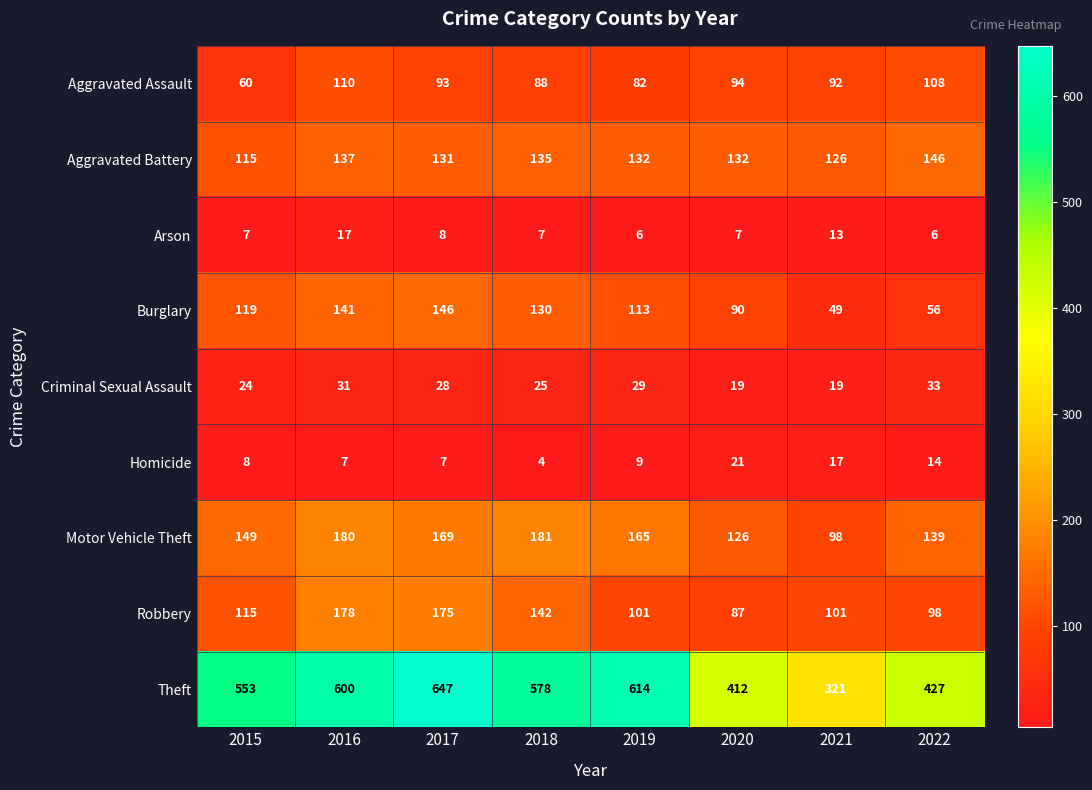

What is the sum of the Arson values at 2016 and 2019?

23